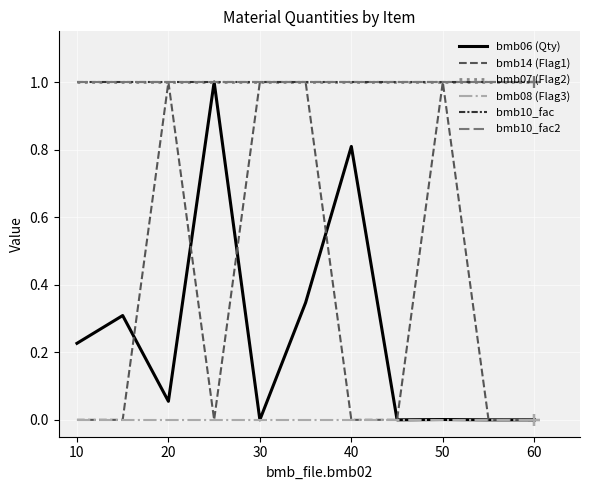

Reading right to left, what are all the values shown in this chart?

bmb06 (Qty): 0.0	0.0	0.0	0.0	0.8	0.3	0.0	1.0	0.1	0.3	0.2
bmb14 (Flag1): 0.0	0.0	1.0	0.0	0.0	1.0	1.0	0.0	1.0	0.0	0.0
bmb07 (Flag2): 1.0	1.0	1.0	1.0	1.0	1.0	1.0	1.0	1.0	1.0	1.0
bmb08 (Flag3): 0.0	0.0	0.0	0.0	0.0	0.0	0.0	0.0	0.0	0.0	0.0
bmb10_fac: 1.0	1.0	1.0	1.0	1.0	1.0	1.0	1.0	1.0	1.0	1.0
bmb10_fac2: 1.0	1.0	1.0	1.0	1.0	1.0	1.0	1.0	1.0	1.0	1.0